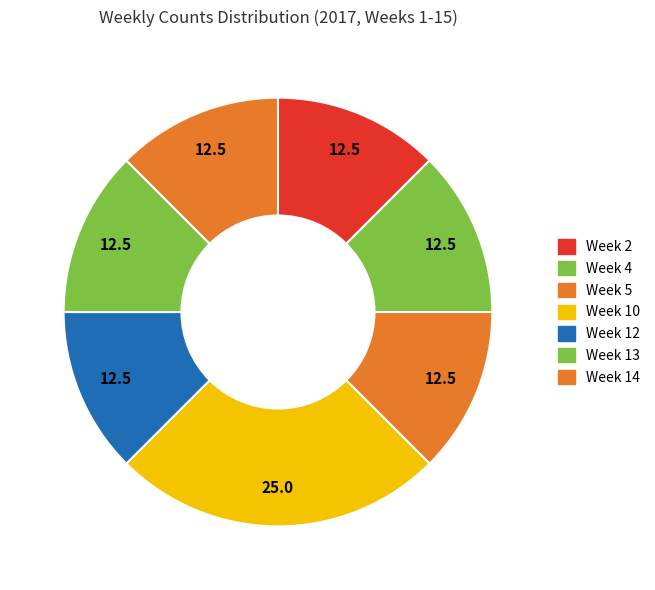

Which category has the biggest portion of the pie?

Week 10